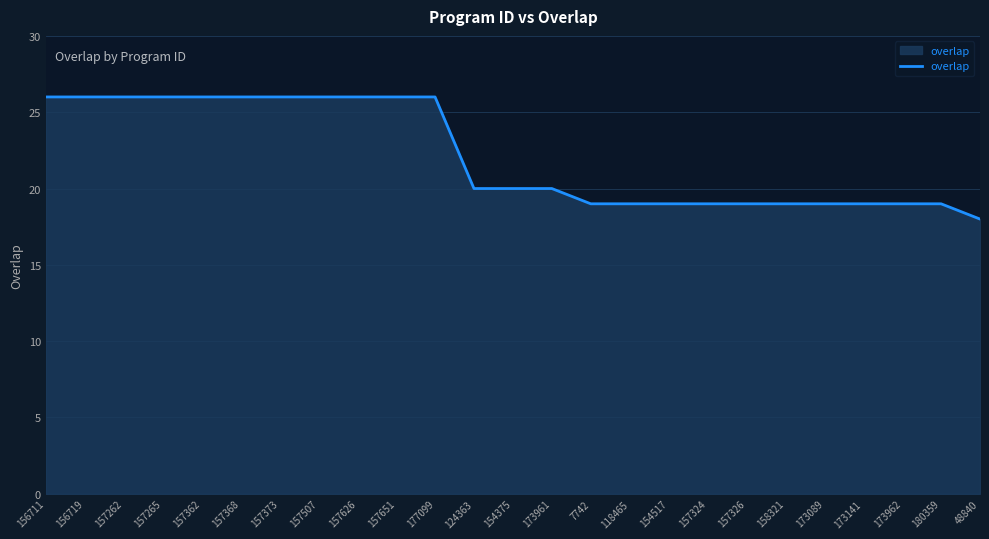

What is the difference between the maximum and minimum values?

8